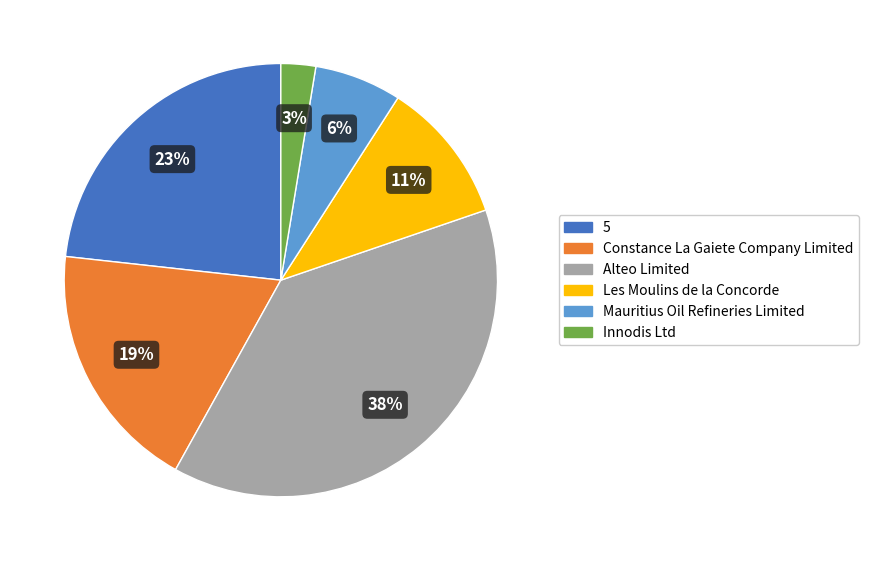

What percentage is the Mauritius Oil Refineries Limited slice, to the nearest percent?

6%